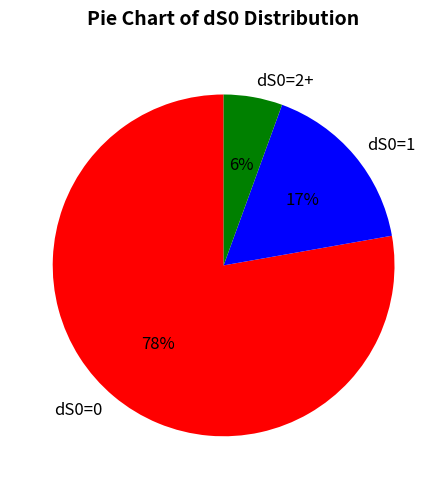

What percentage is the dS0=1 slice, to the nearest percent?

17%